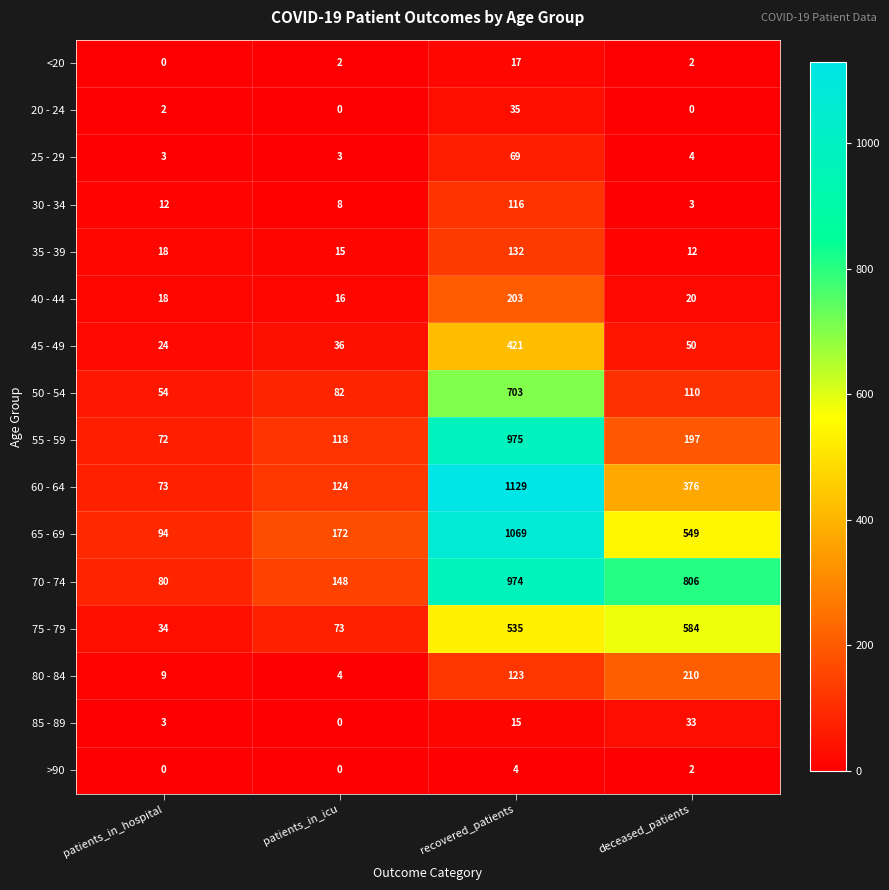

At which label is 50 - 54 closest to 378?

deceased_patients